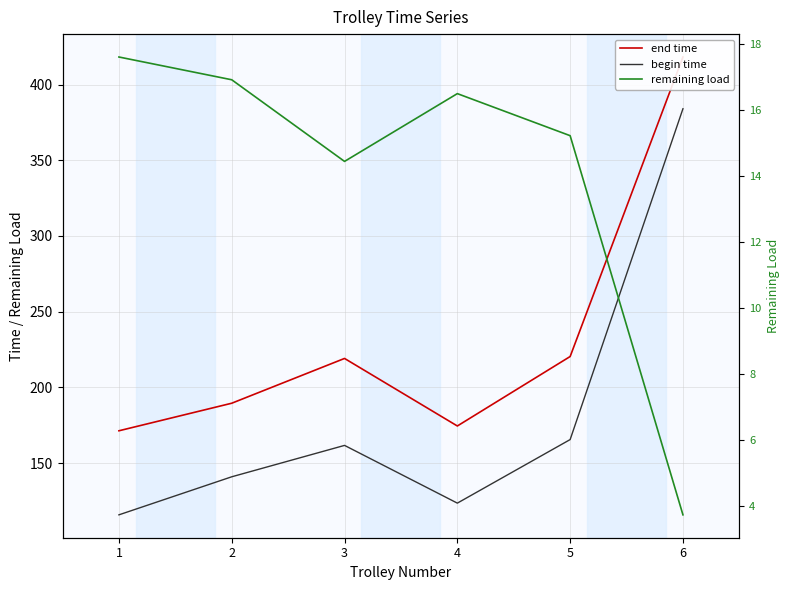

What are all the series names shown in the legend?

end time, begin time, remaining load